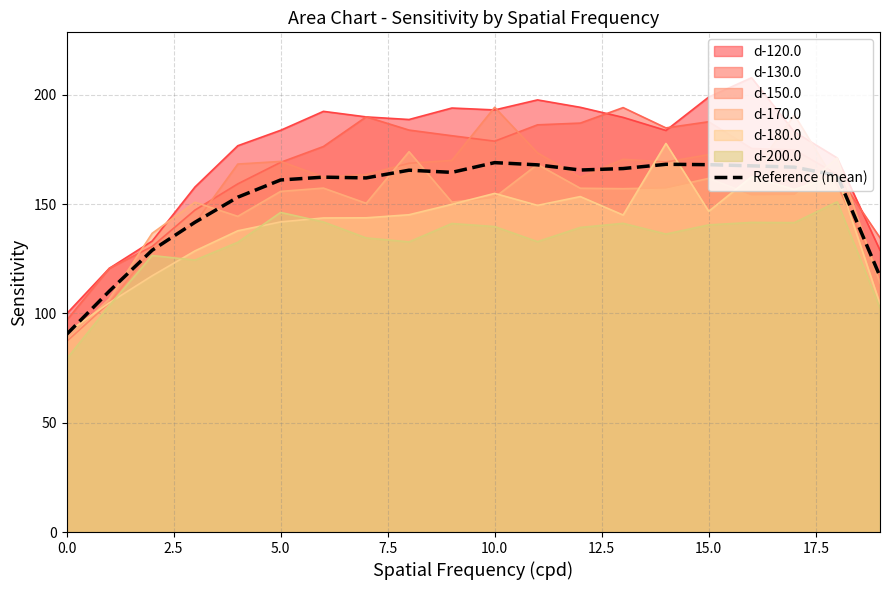

What is the maximum value for d-130.0?

194.2